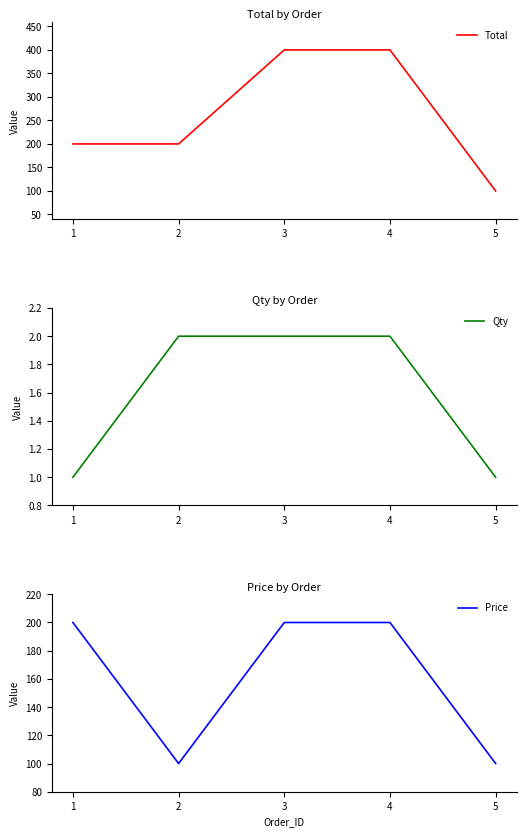

In Price, how many points are lower than both neighbors (excluding endpoints)?

1